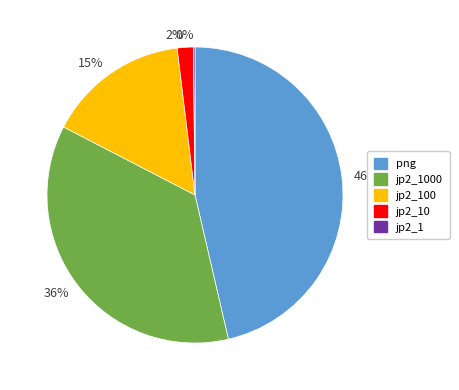

To the nearest percent, what is the combined percentage of 2% and 15%?

17%